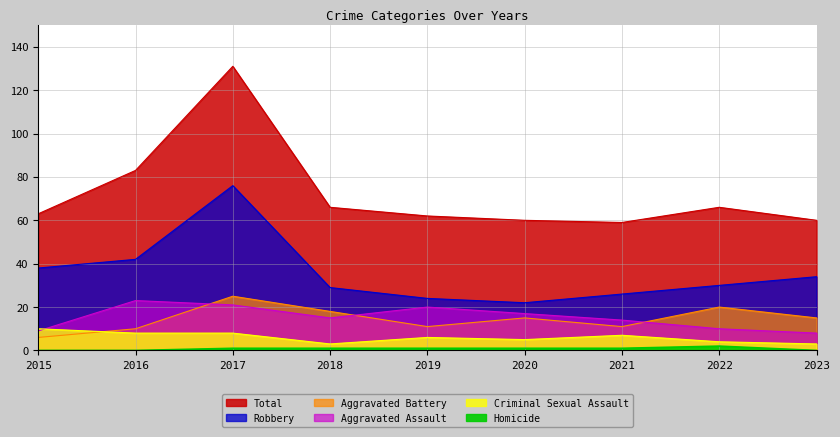

The Aggravated Battery series shows 8 at 2017. True or false?

False